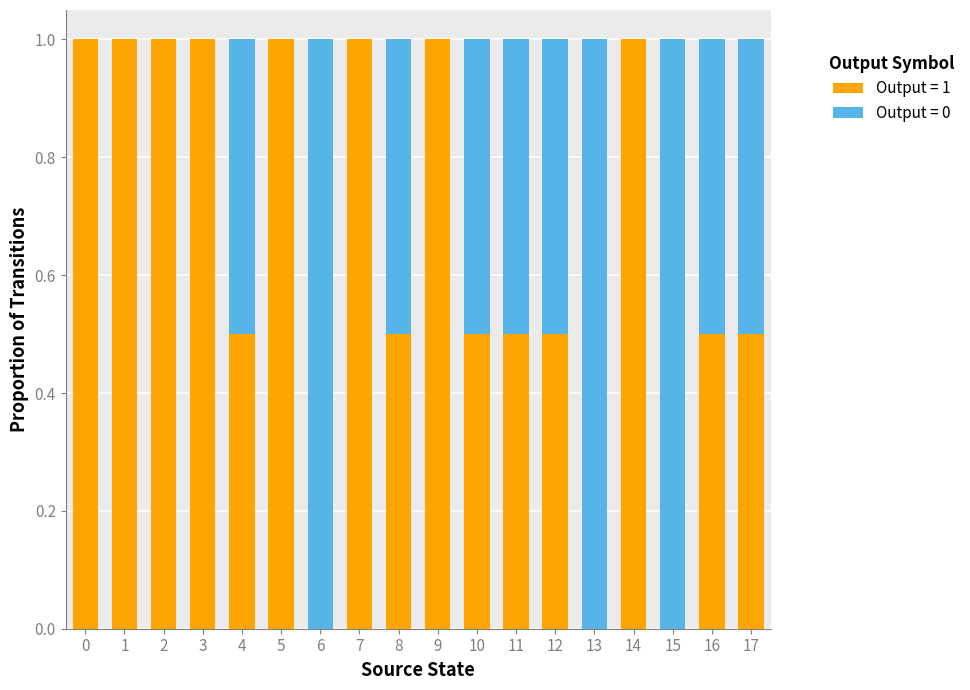

What is the highest value of the Output = 1 series?

1.0